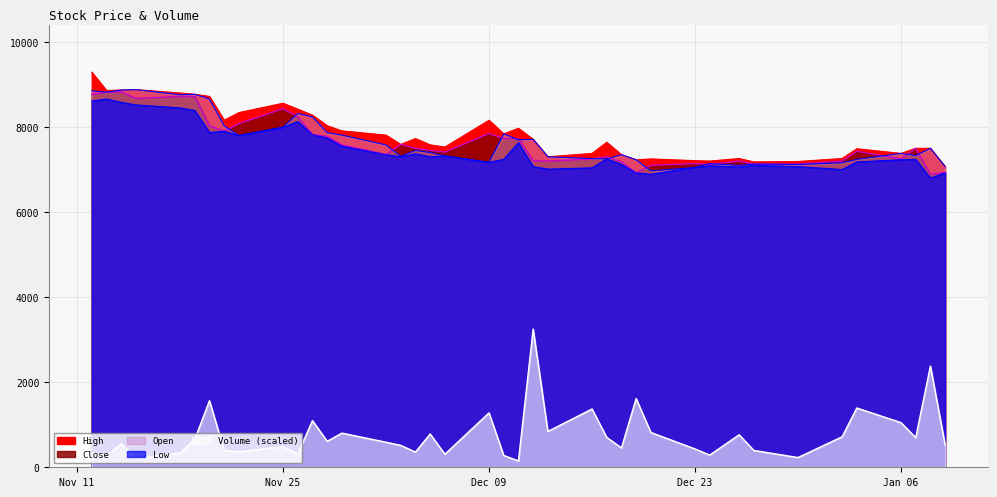

What is the average value of the Open series?

7693.5